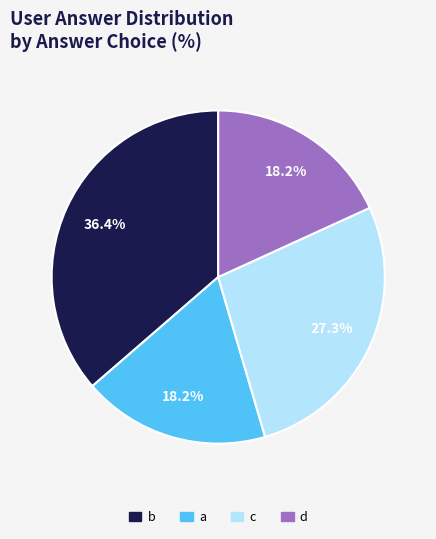

Is there a majority slice in this chart?

No